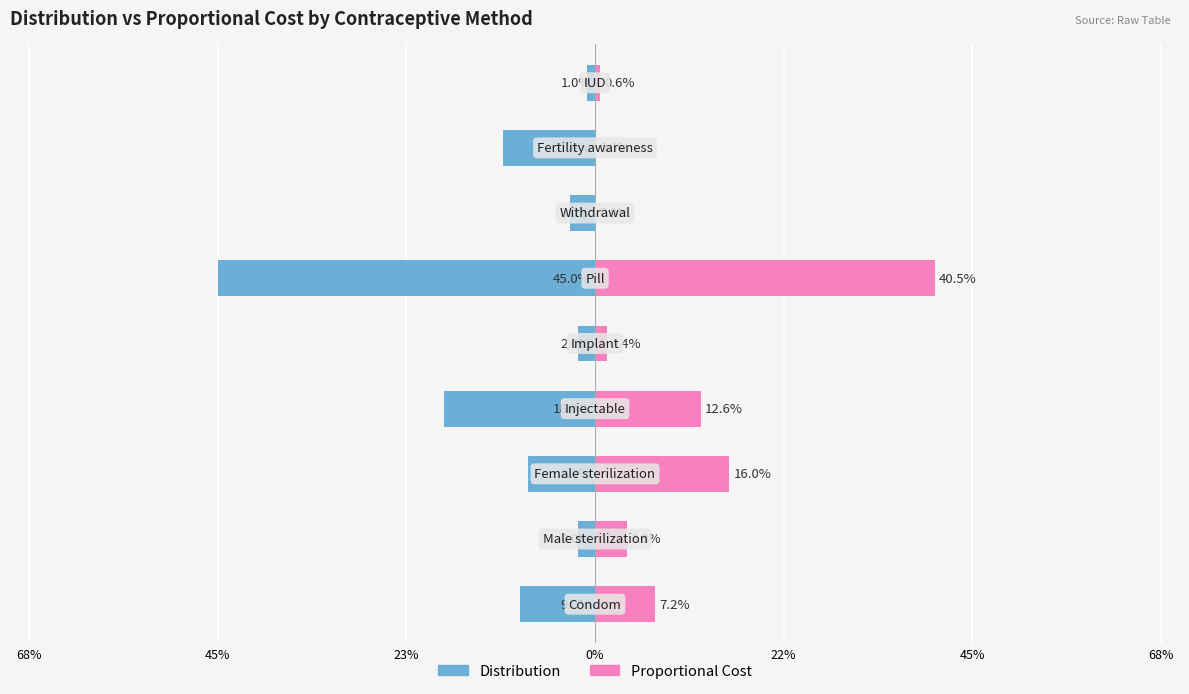

At 68%, list the series in order from smallest to largest.

Distribution, Proportional Cost